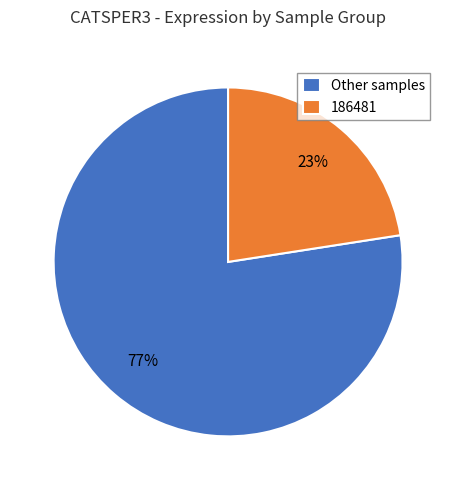

To the nearest percent, what percentage of the pie is 186481?

23%